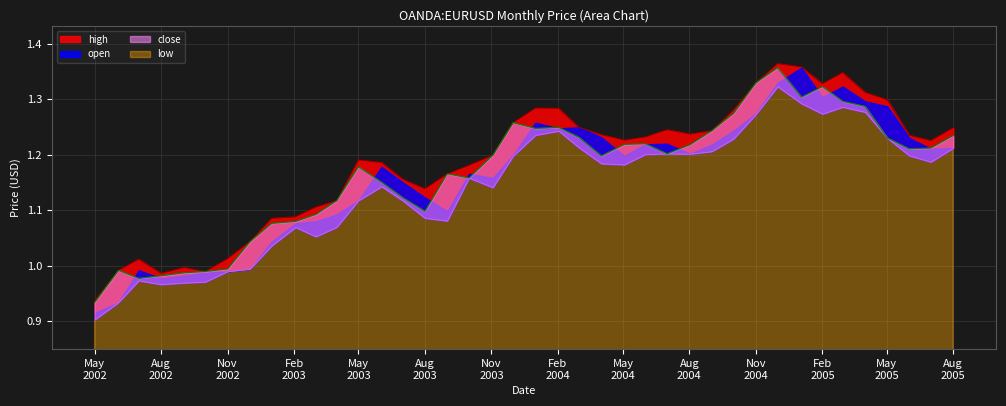

What is the average value of the open series?

1.2